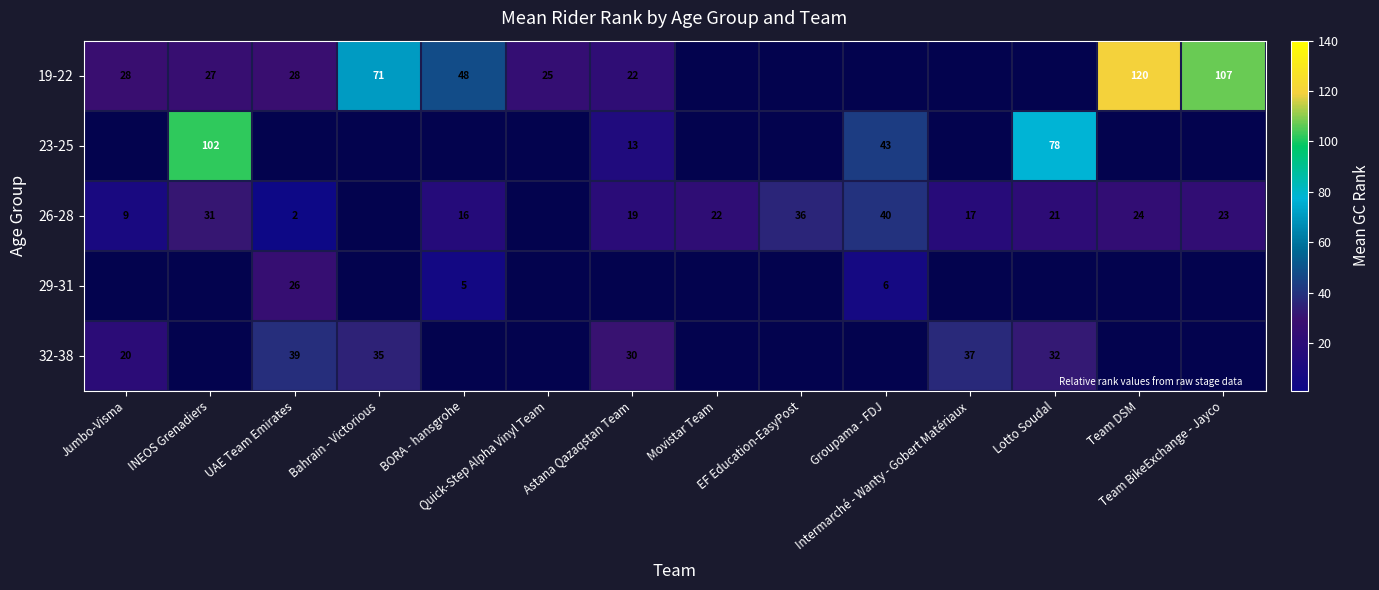

What is the difference between the maximum and minimum values in the 32-38 series?

19.0